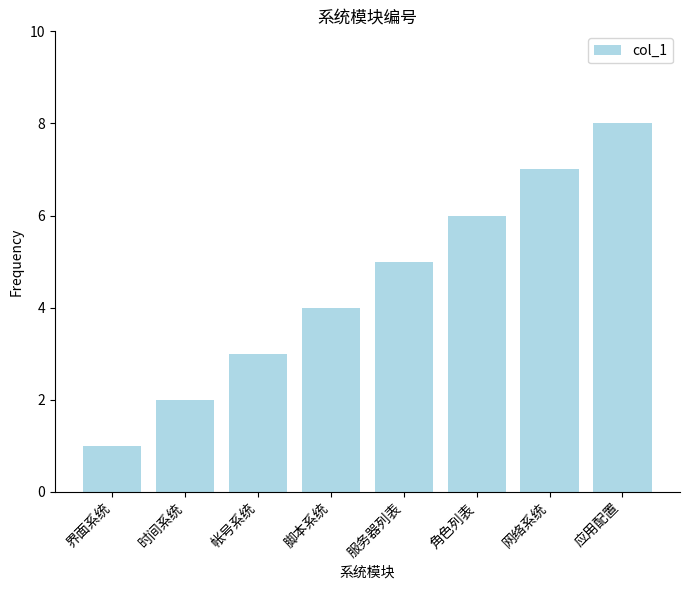

What is the difference between the values at 网络系统 and 角色列表?

1